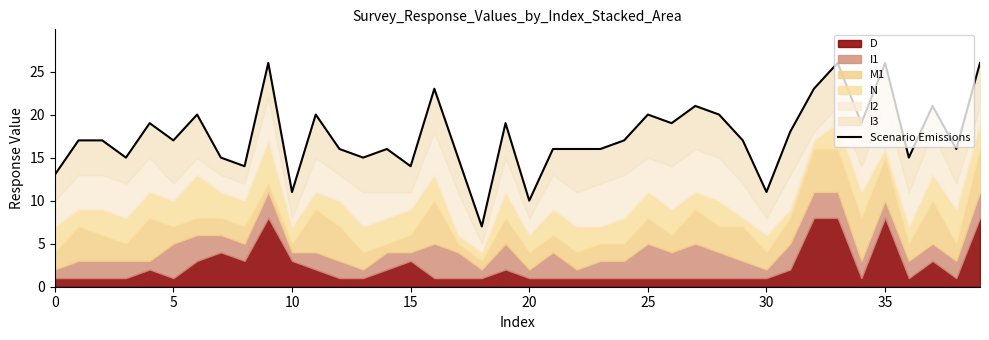

At which category does the chart reach its peak across all series?

9